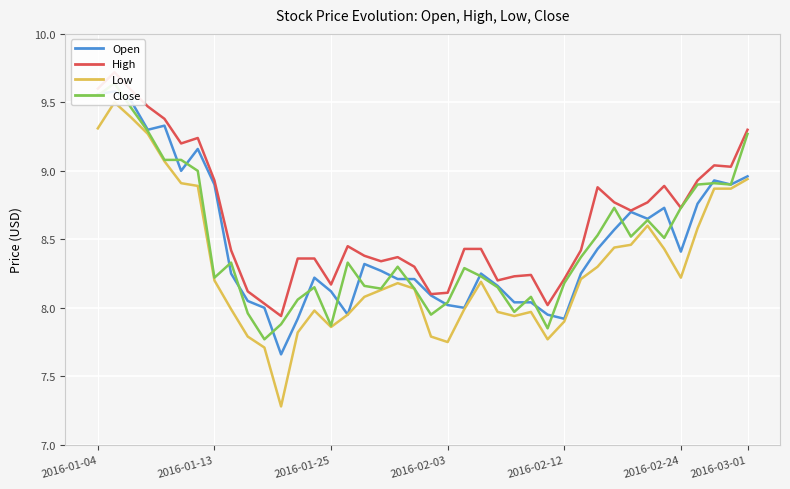

True or false: Low and High intersect in this chart.

False